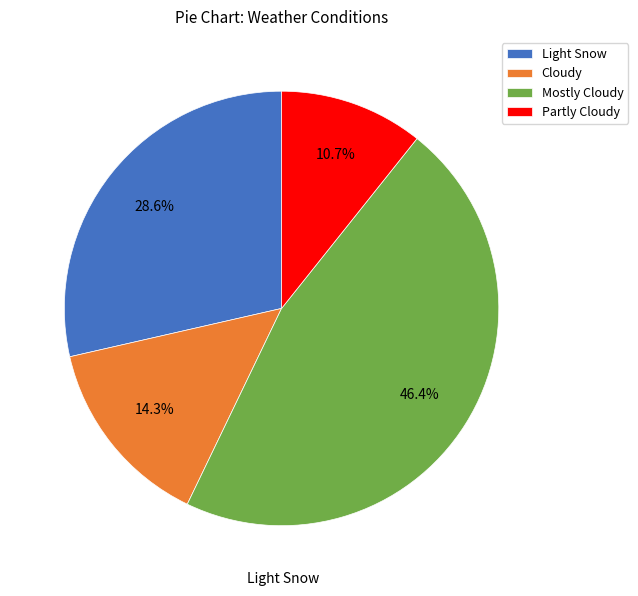

Rank the categories by value from lowest to highest.

Partly Cloudy, Cloudy, Light Snow, Mostly Cloudy